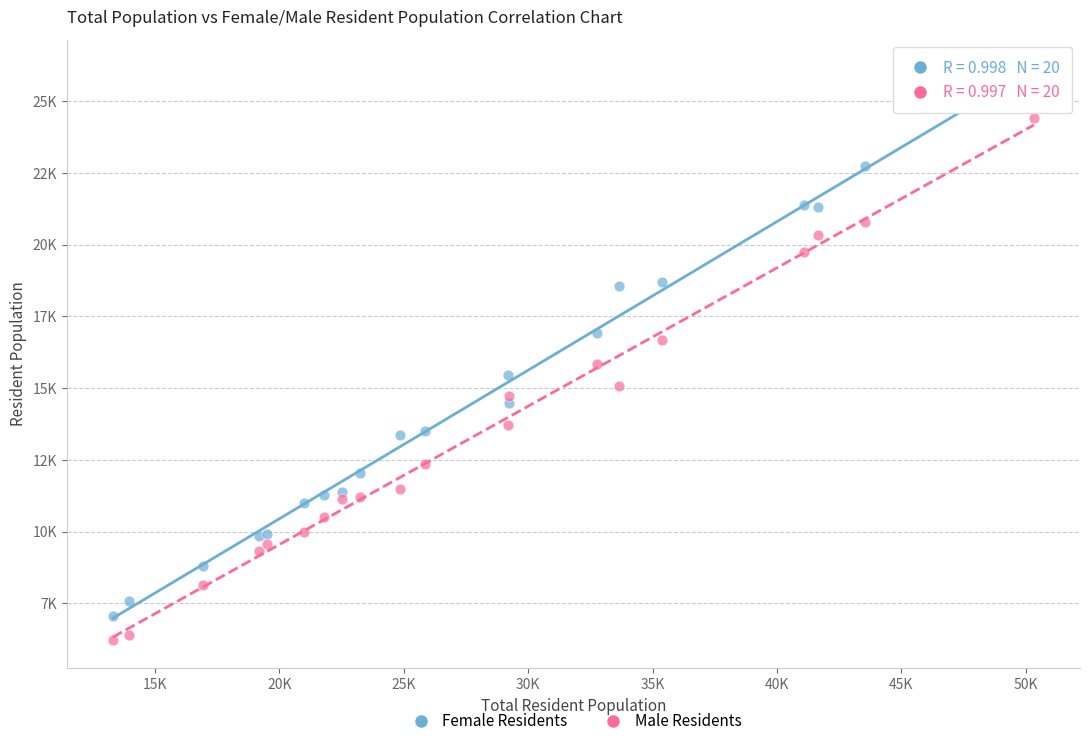

Which series reaches the minimum Y coordinate?

Male Residents